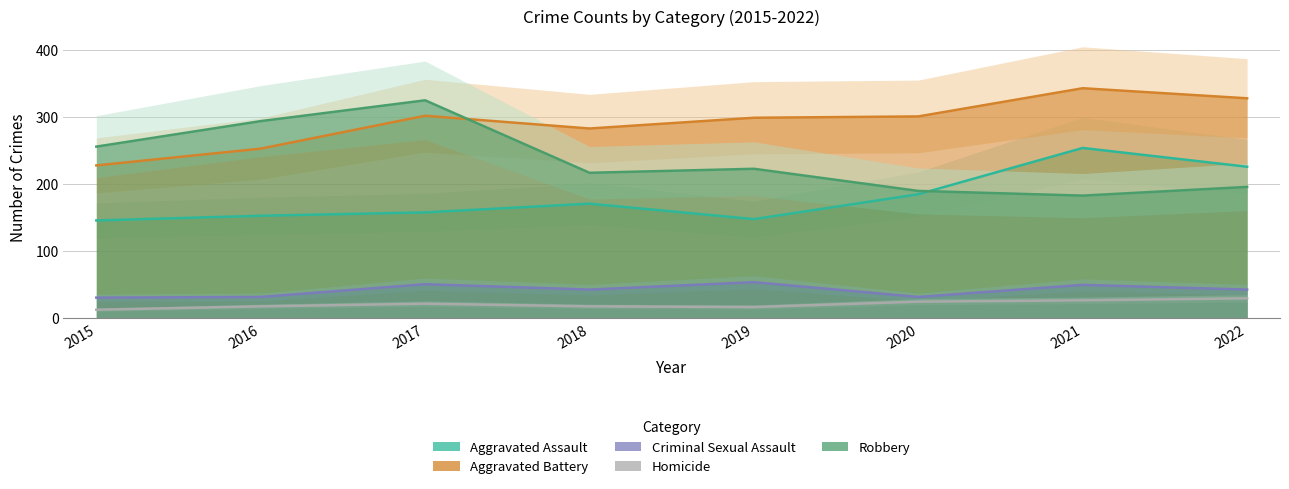

What is the smallest value displayed?

13